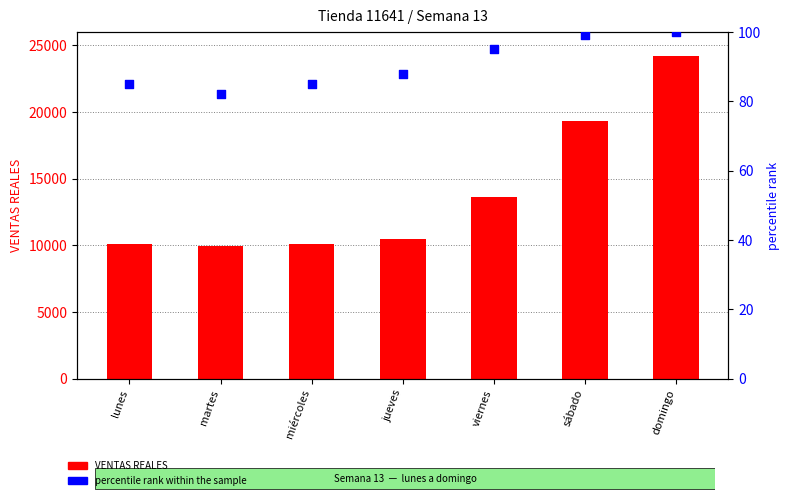

What is the total value across all series at miércoles?

10195.0